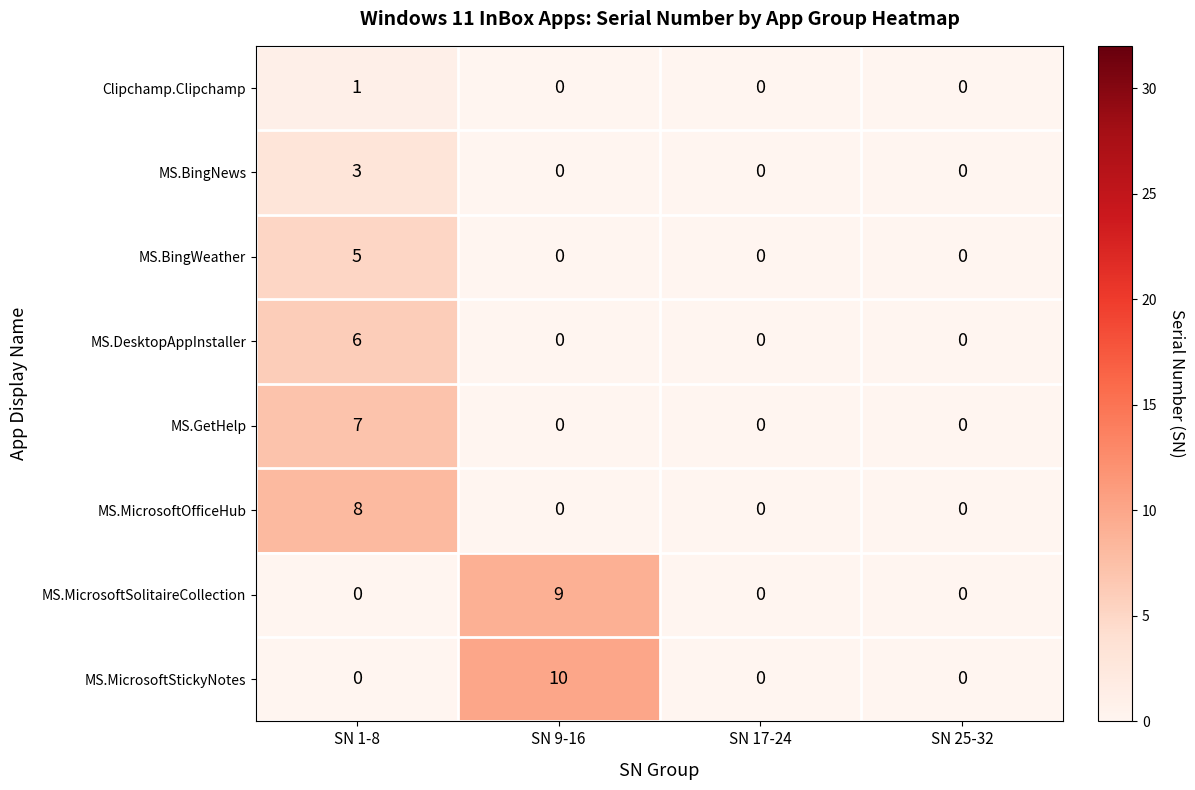

What is the total value across all series at SN 9-16?

19